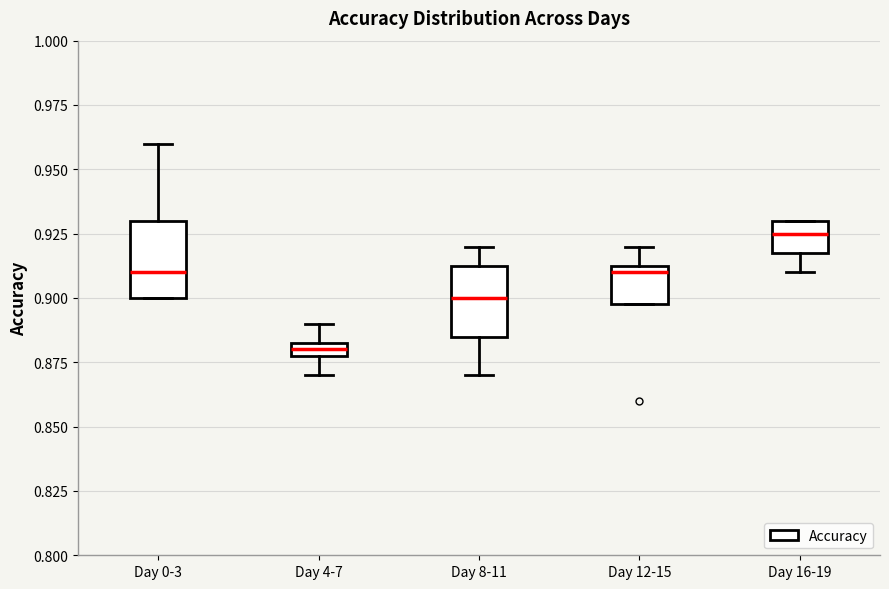

Where is the upper edge of the box for Day 12-15 on the y-axis? The values are not printed on the chart, so give them approximately, as read against the axis.

0.915